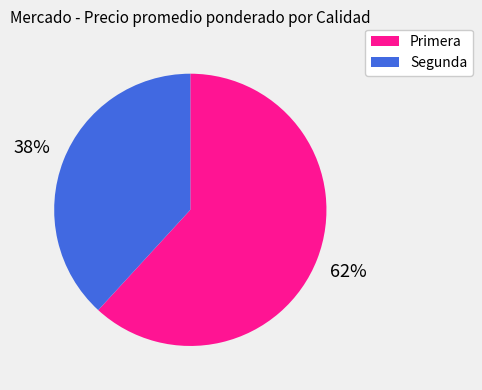

Is the sum of Primera and Segunda greater than half?

Yes